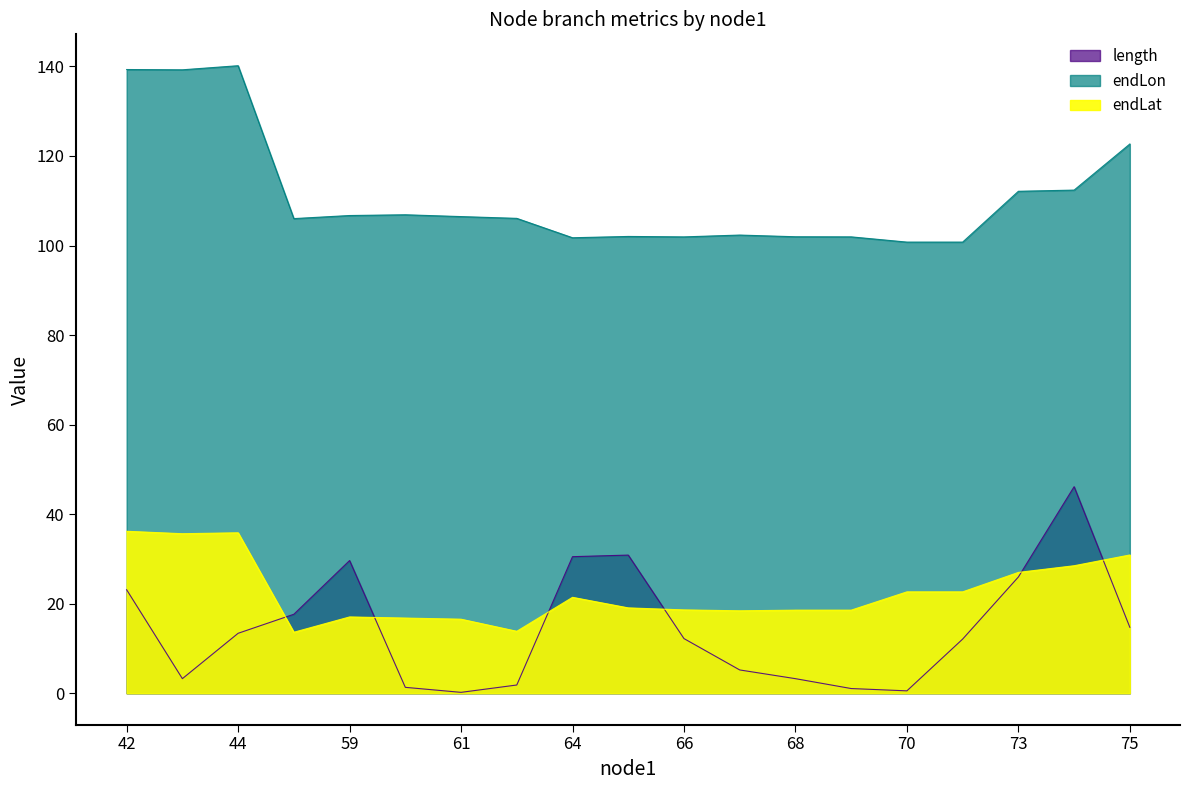

How many intersections are there between length and endLat?

6